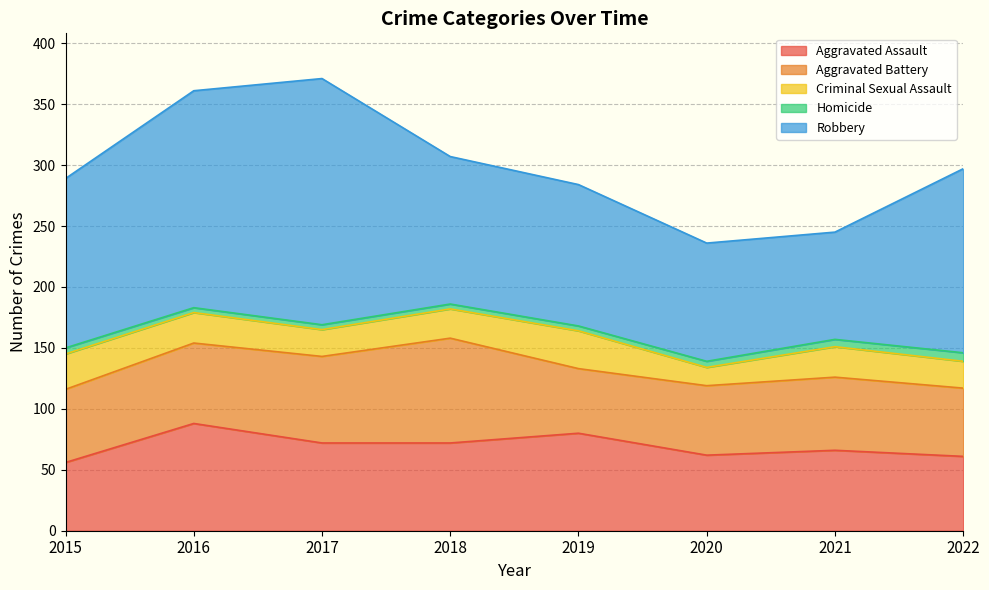

Reading right to left, what are all the values shown in this chart?

Aggravated Assault: 61	66	62	80	72	72	88	56
Aggravated Battery: 56	60	57	53	86	71	66	60
Criminal Sexual Assault: 22	25	15	31	24	22	25	29
Homicide: 7	6	5	4	4	4	4	5
Robbery: 151	88	97	116	121	202	178	139